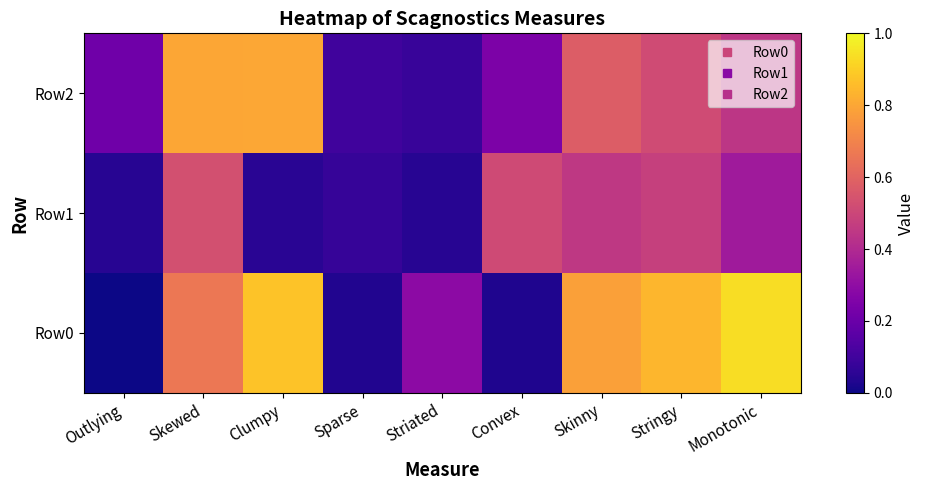

Reading left to right, extract all data points from this chart.

Row0: Outlying=0.0	Skewed=0.7	Clumpy=0.9	Sparse=0.0	Striated=0.3	Convex=0.0	Skinny=0.8	Stringy=0.8	Monotonic=0.9
Row1: Outlying=0.0	Skewed=0.5	Clumpy=0.0	Sparse=0.1	Striated=0.0	Convex=0.5	Skinny=0.5	Stringy=0.5	Monotonic=0.3
Row2: Outlying=0.2	Skewed=0.8	Clumpy=0.8	Sparse=0.1	Striated=0.1	Convex=0.2	Skinny=0.6	Stringy=0.5	Monotonic=0.4